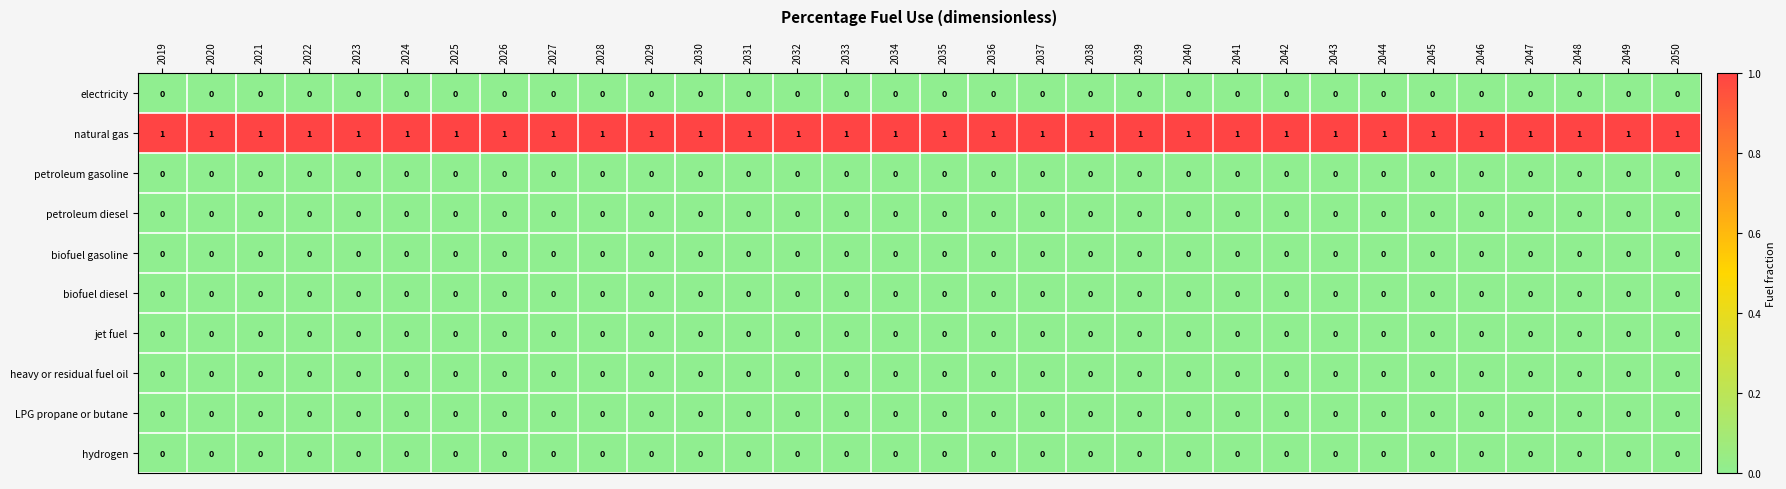

Which series has the largest total across all categories?

natural gas